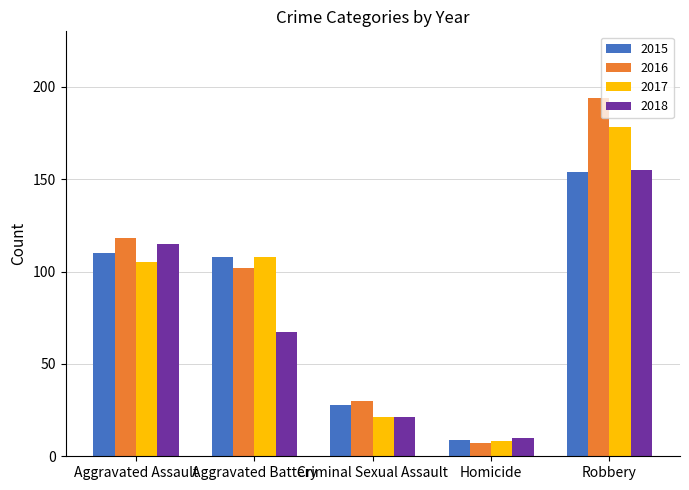

What position from the left is Robbery?

5